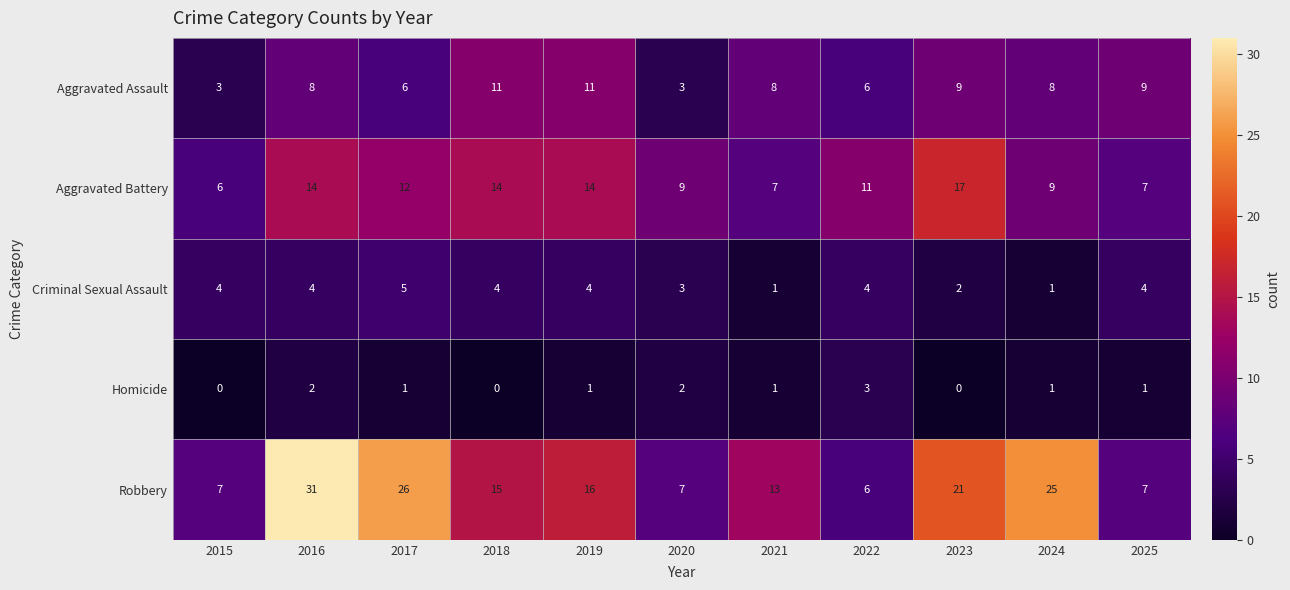

The value of Criminal Sexual Assault at 2018 is 4. True or false?

True